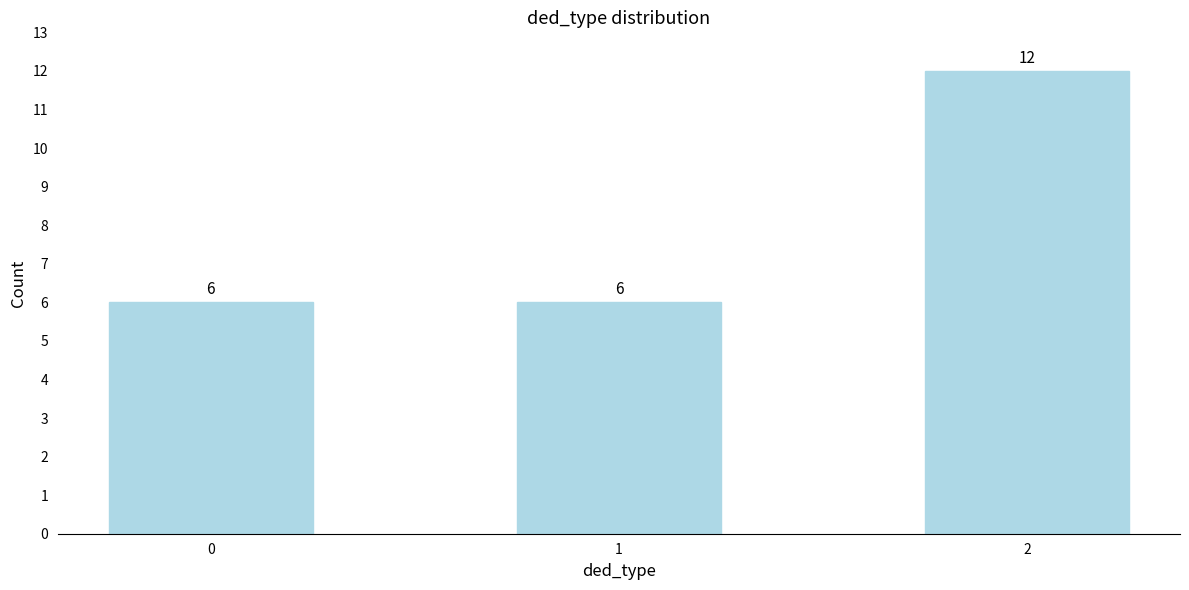

Reading left to right, extract all data points from this chart.

0=6	1=6	2=12